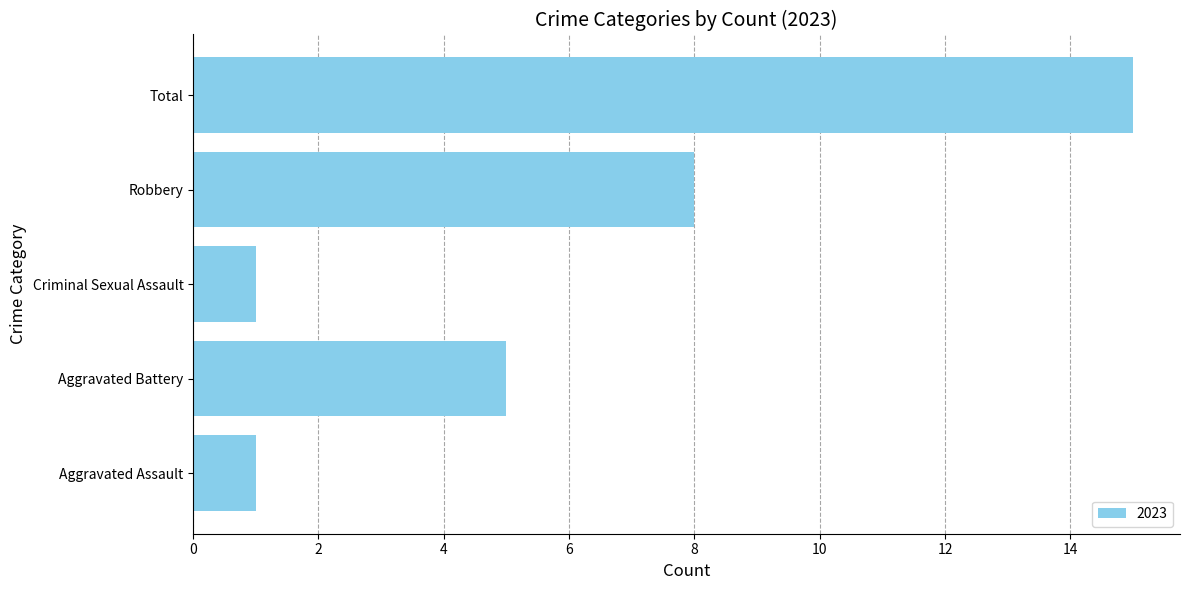

Read the value at Total.

15